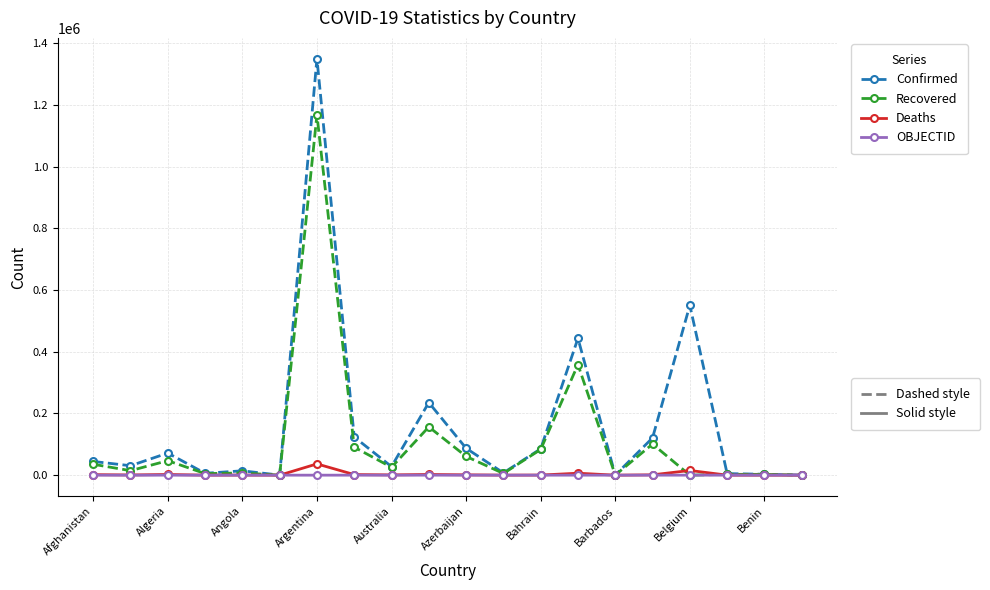

What is the greatest value displayed?

1349434